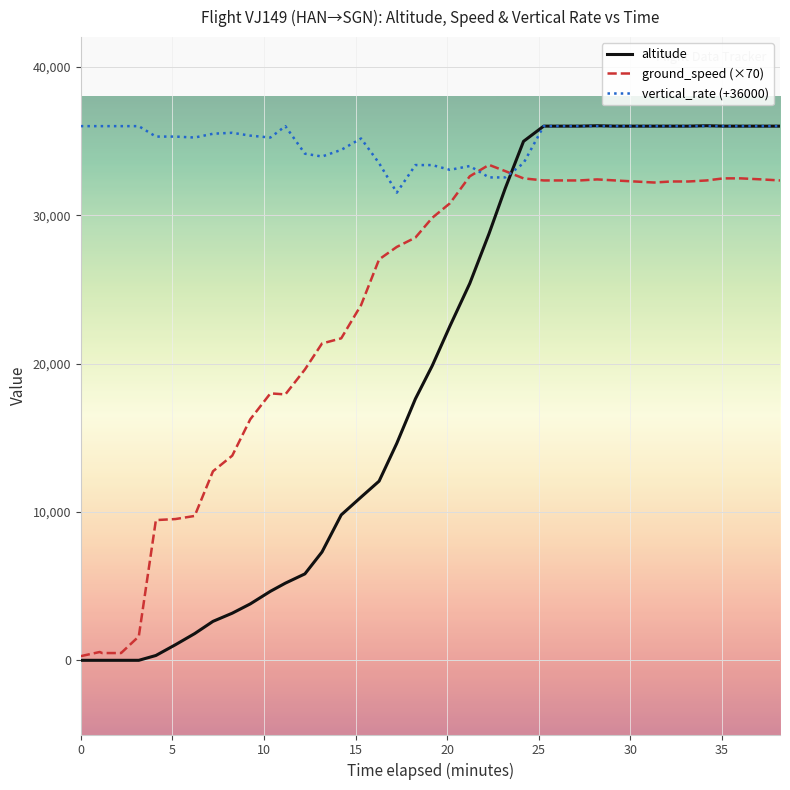

List the series in order of their overall mean, highest first.

vertical_rate (+36000), ground_speed (×70), altitude